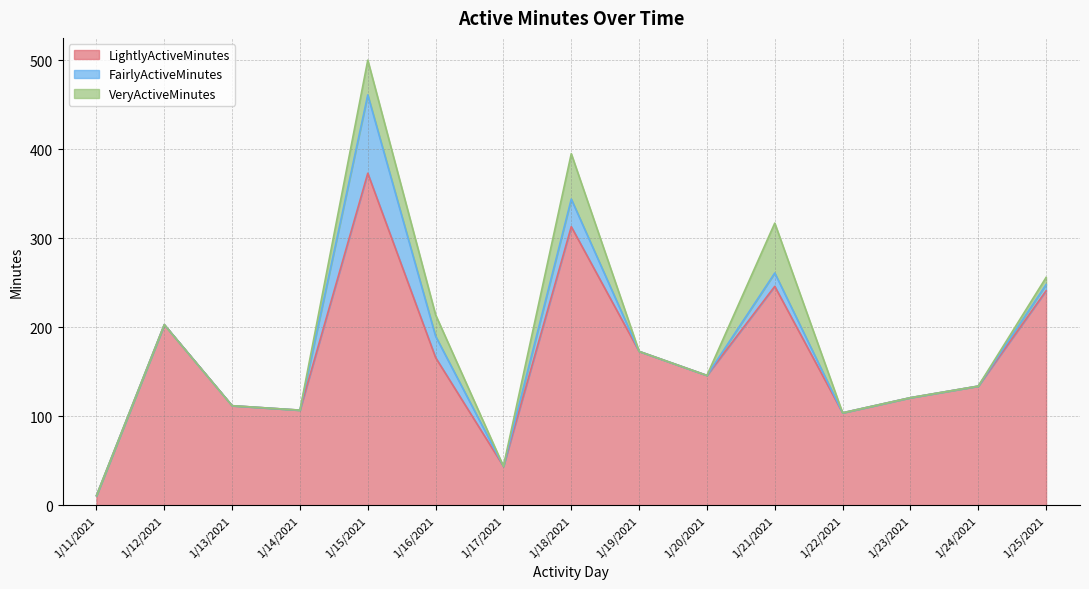

Which series has the widest spread of values?

LightlyActiveMinutes